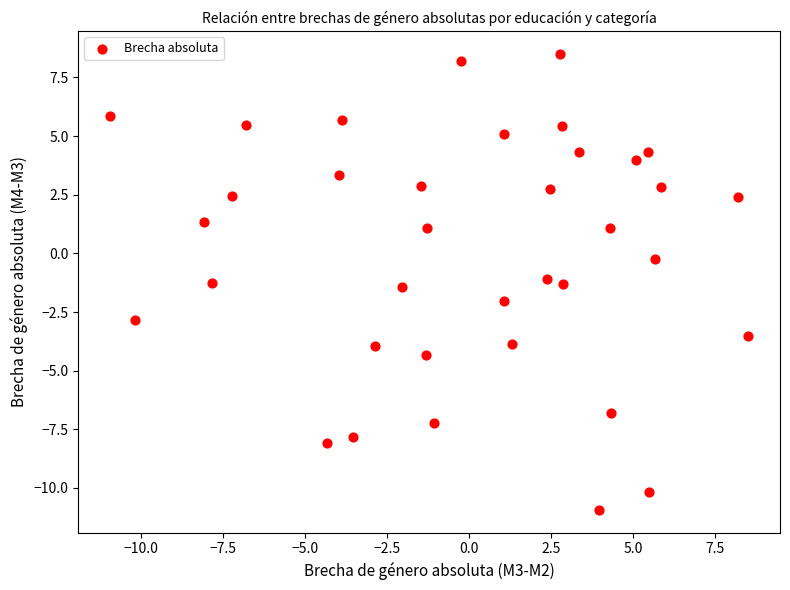

What is the range of Y values (max minus min)?

19.4